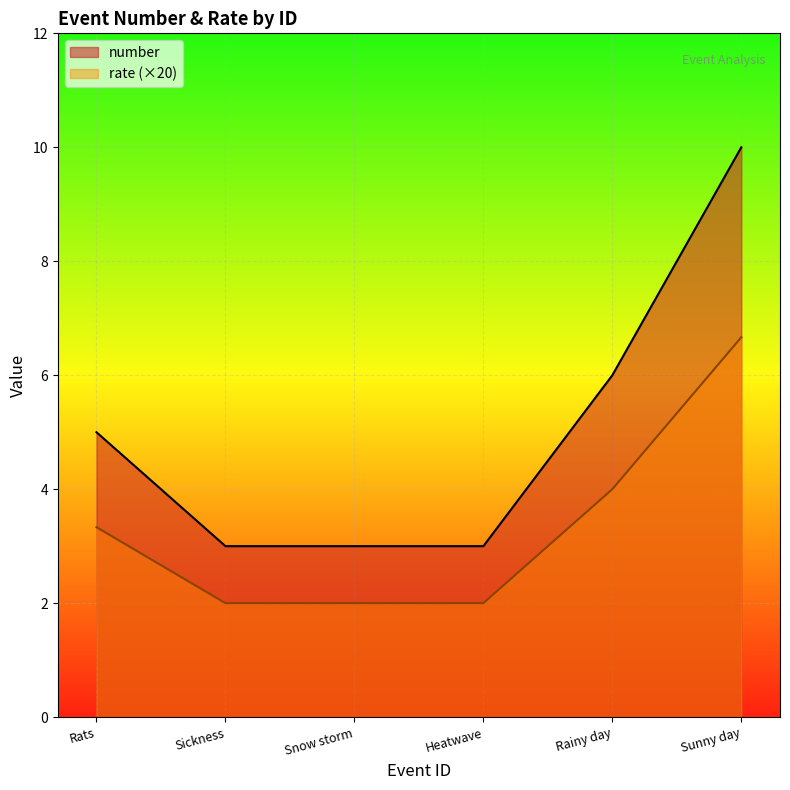

What is the average value of the number series?

5.0